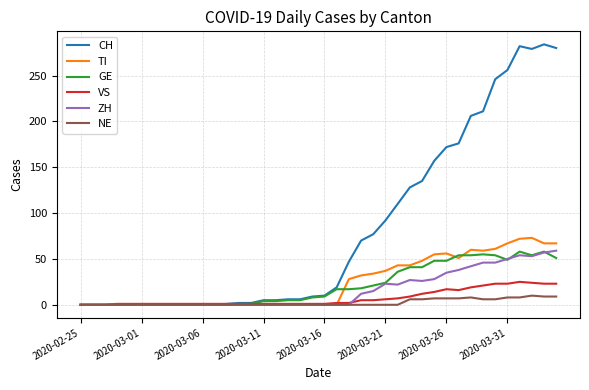

What are all the series names shown in the legend?

CH, TI, GE, VS, ZH, NE